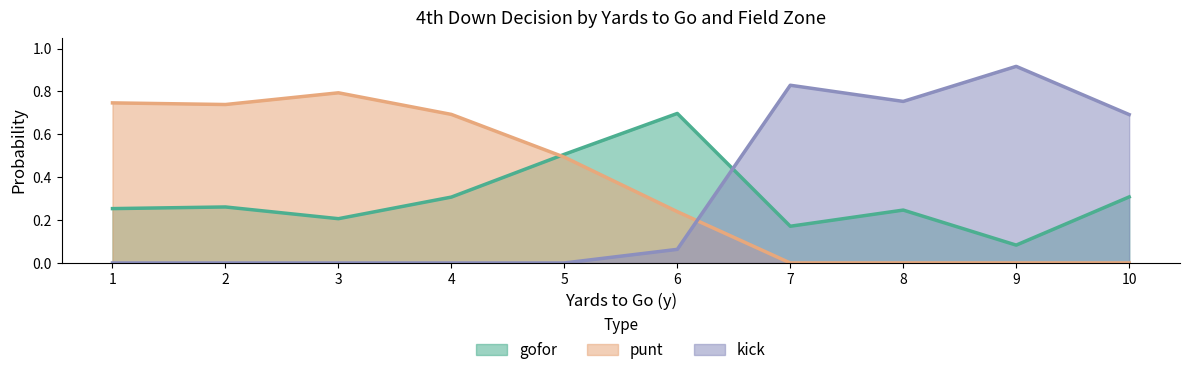

What is the average value of the gofor series?

0.3